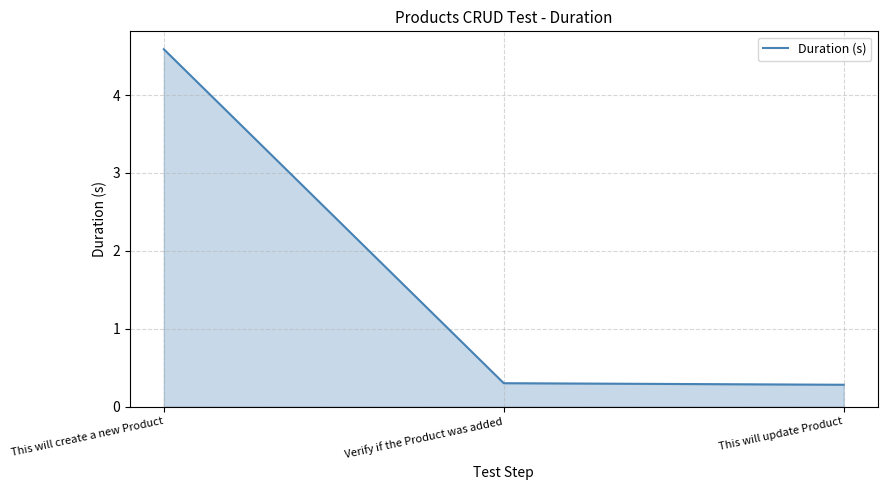

What is the approximate value at This will create a new Product?

4.6